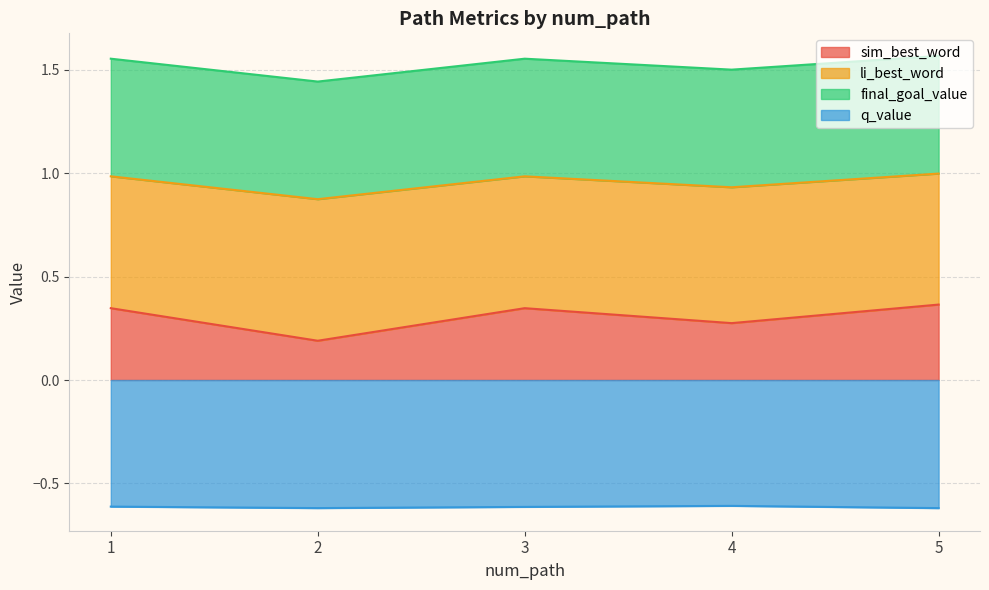

What is the value of the li_best_word point at the 3rd from the left?

1.0